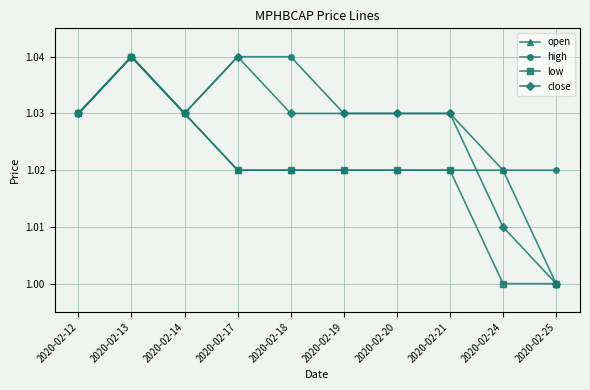

What is the sum of the open values at 2020-02-25 and 2020-02-20?

2.0